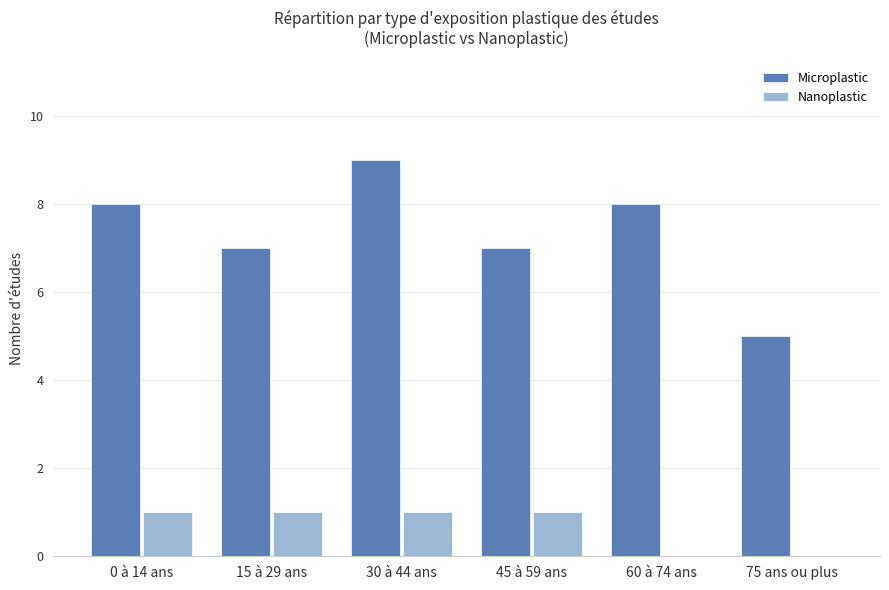

Which series changed the most between 15 à 29 ans and 30 à 44 ans?

Microplastic